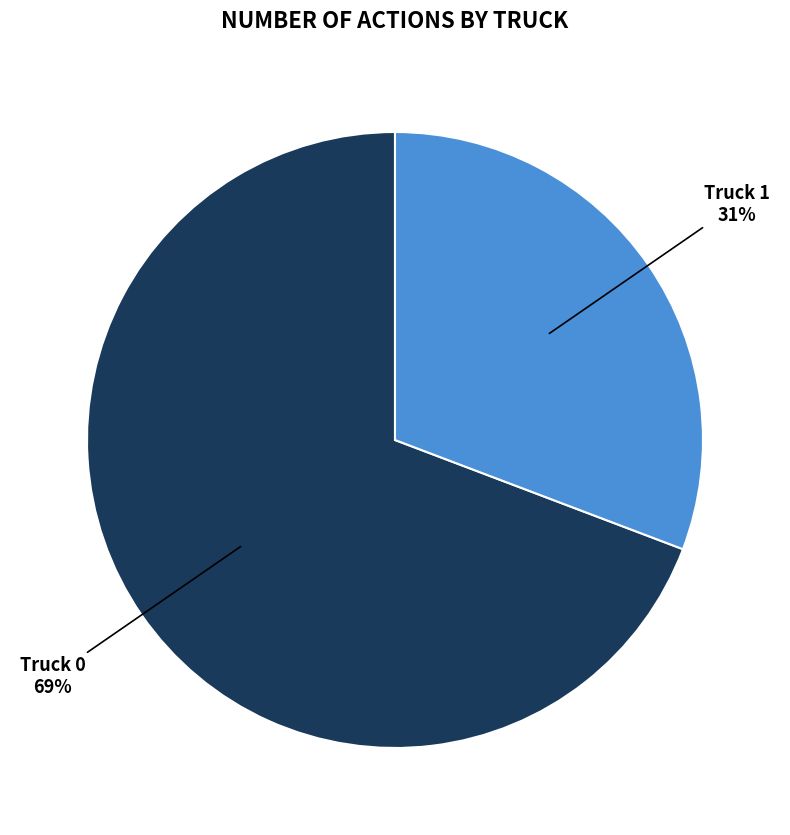

How many segments does this pie chart have?

2